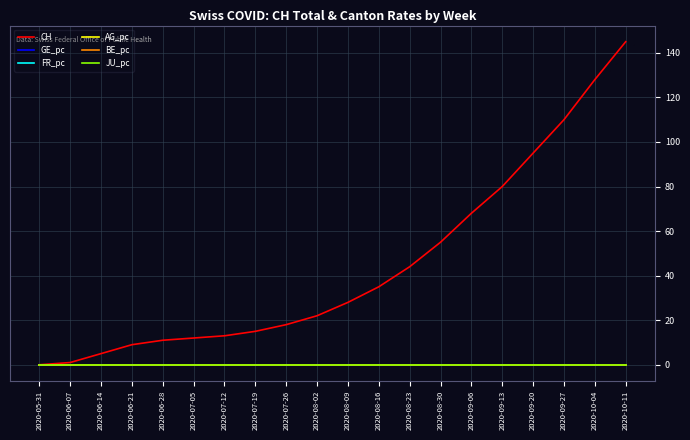

Is the value of GE_pc at 2020-07-26 greater than the value of CH at 2020-09-20?

No